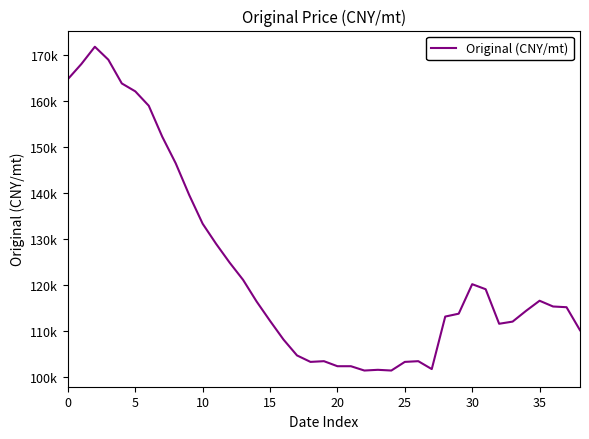

Is this an area chart (filled region under the line)?

No